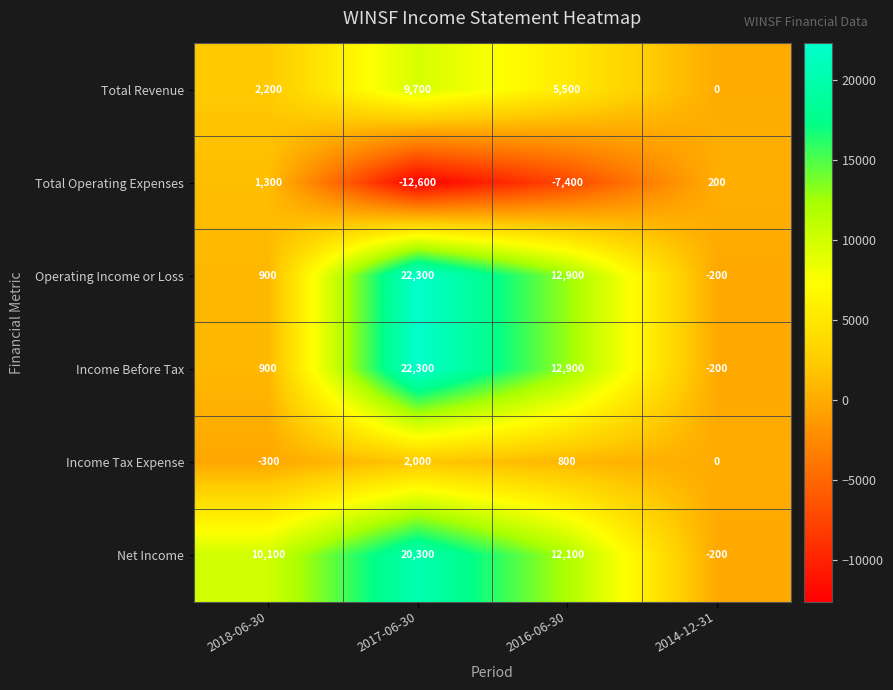

Where is Total Operating Expenses nearest to the value -5650?

2016-06-30